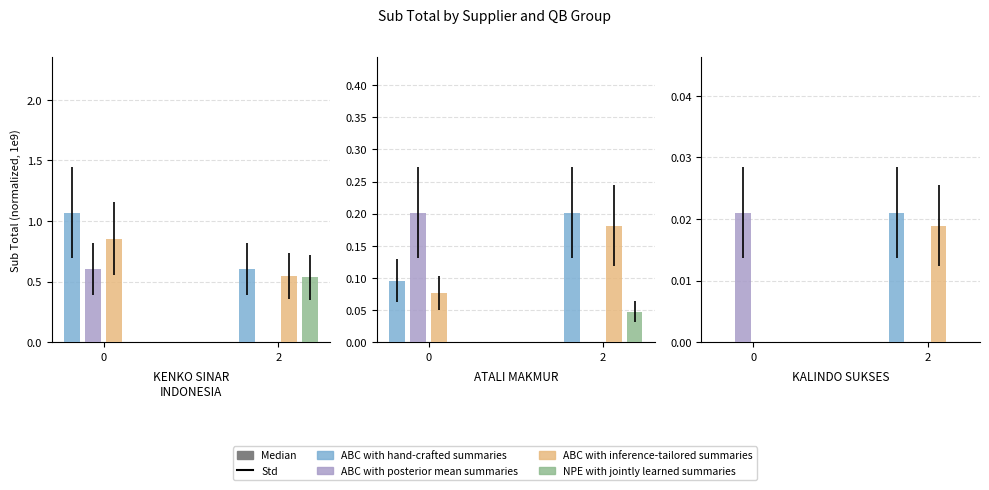

How many distinct data groups are displayed?

4